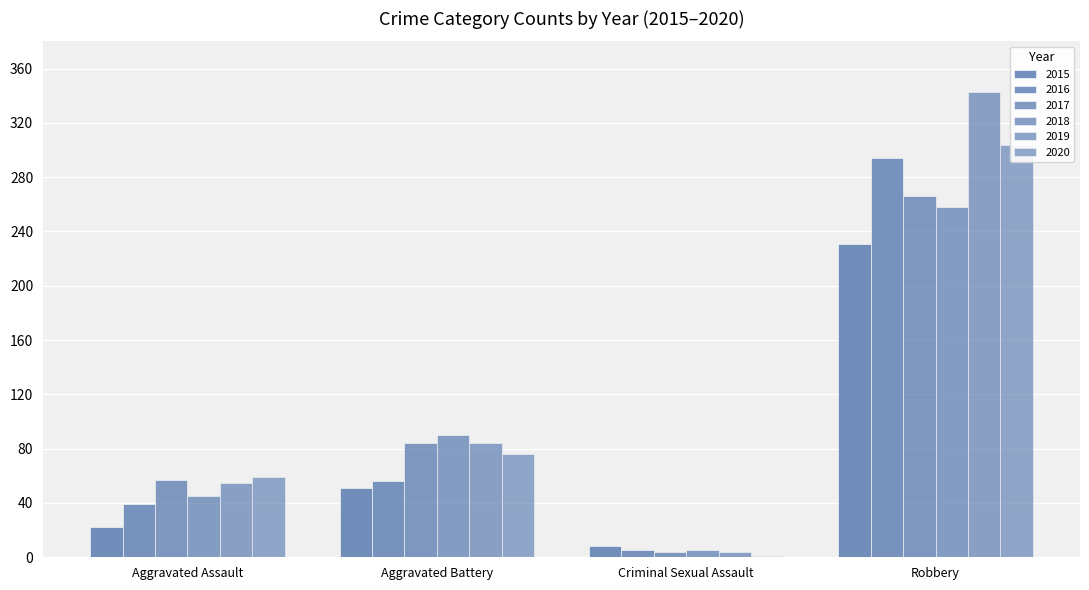

What is the spread (max minus min) of values at Aggravated Assault?

37